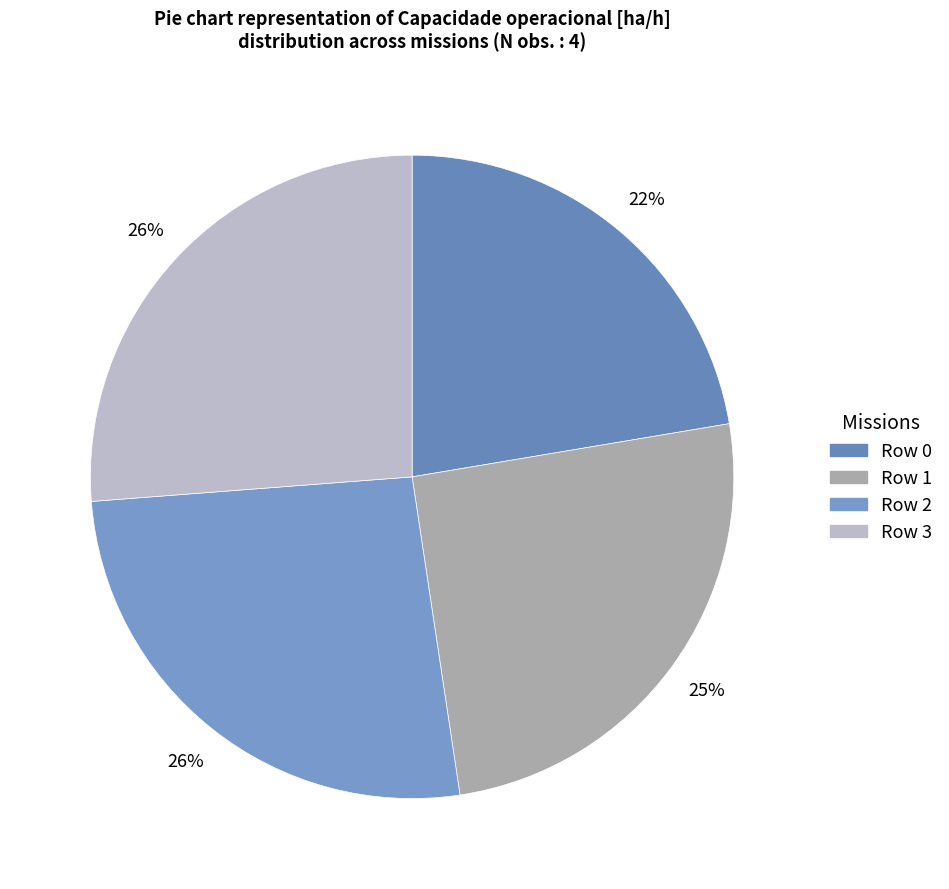

Is the sum of Row 0 and Row 3 greater than half?

No